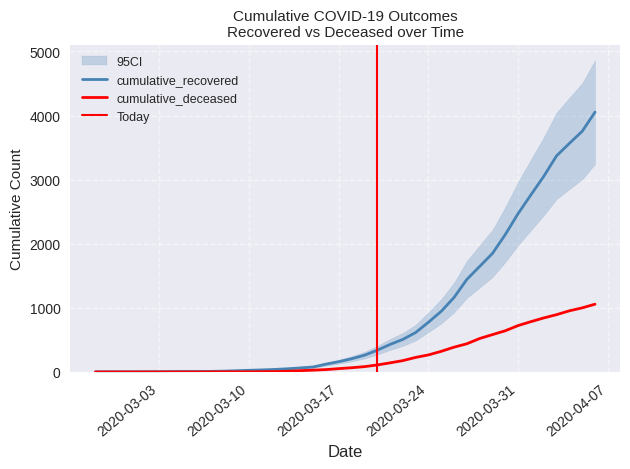

At how many categories does at least one series exceed 903?

13